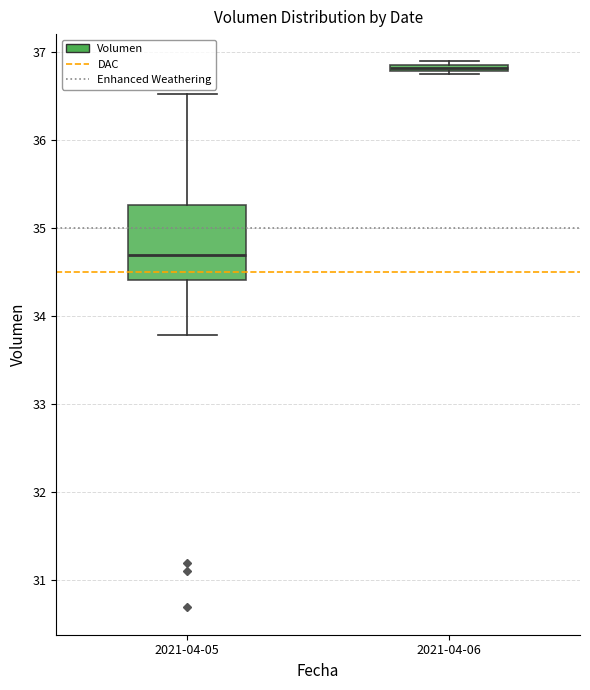

Where does the median line of the box for 2021-04-05 sit on the y-axis? The values are not printed on the chart, so give them approximately, as read against the axis.

34.7